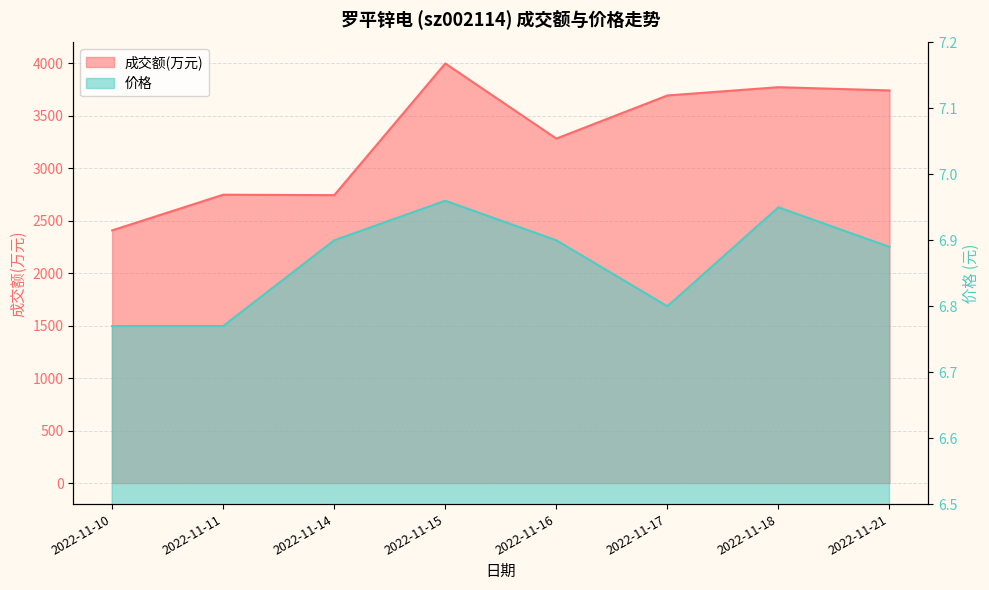

True or false: 成交额(万元) and 价格 cross at least once.

False